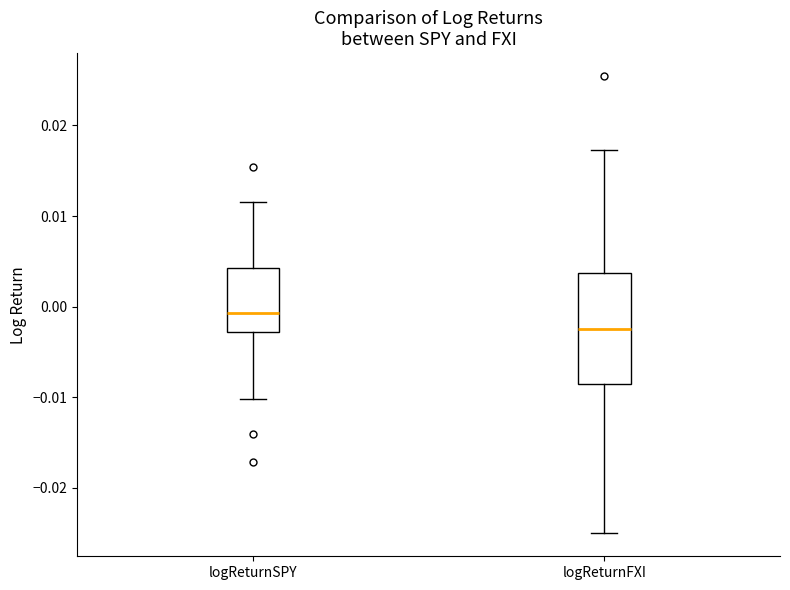

Reading left to right, read every box against the y-axis: the position of its median line, the range the box covers, and the ends of its whiskers. The values are not printed on the chart, so give them approximately, as read against the axis.

logReturnSPY: median -0.001, box -0.003 to 0.004, whiskers -0.010 to 0.012
logReturnFXI: median -0.003, box -0.009 to 0.004, whiskers -0.025 to 0.017